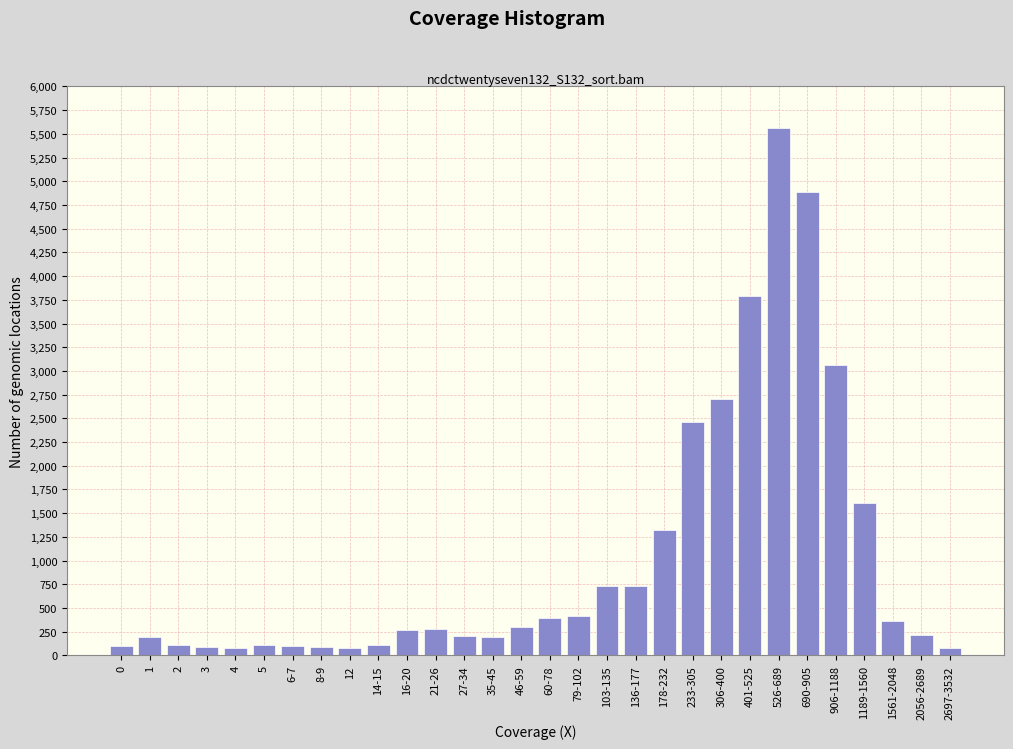

What is the maximum value shown in the chart?

5560